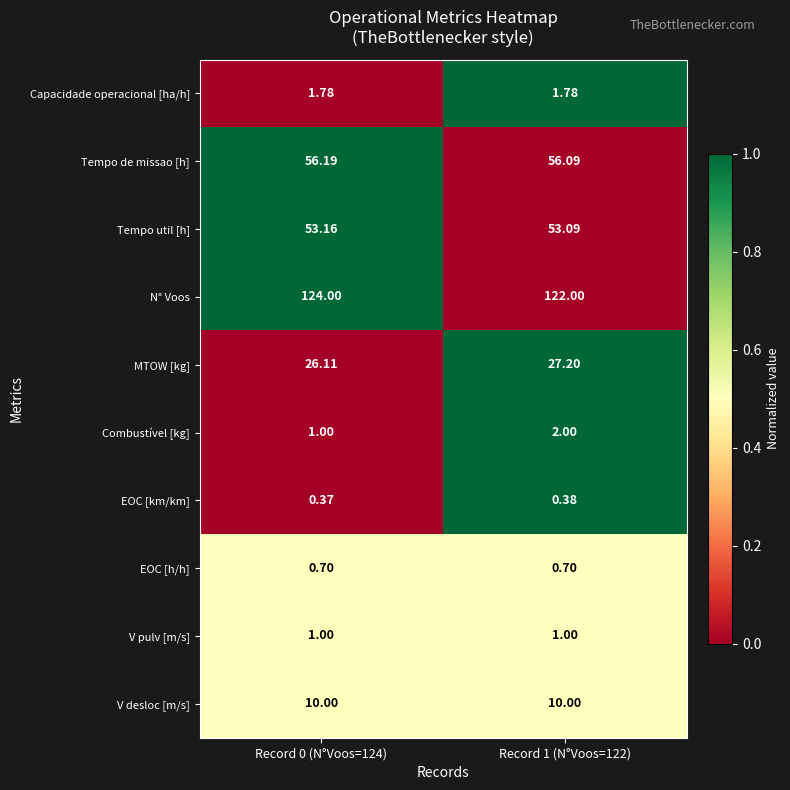

List the series in order of their peak value, lowest first.

EOC [km/km], EOC [h/h], V pulv [m/s], Capacidade operacional [ha/h], Combustível [kg], V desloc [m/s], MTOW [kg], Tempo util [h], Tempo de missao [h], N° Voos